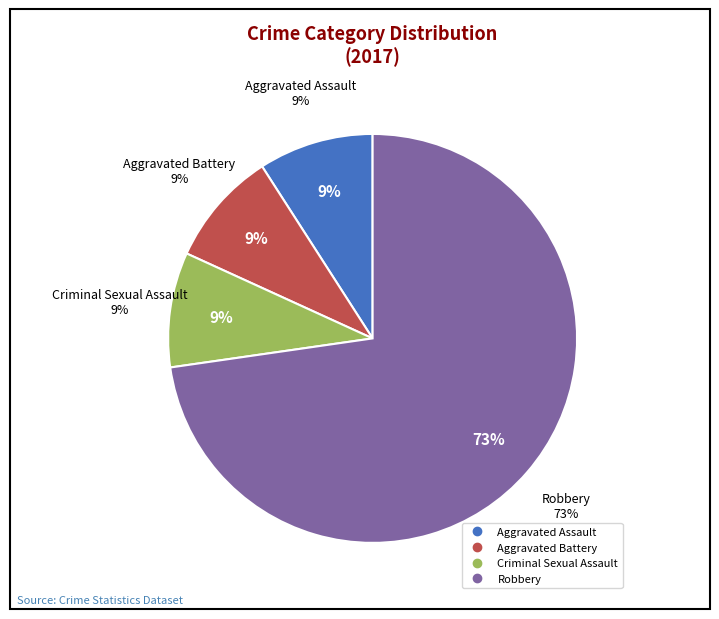

Which category accounts for the majority?

Robbery